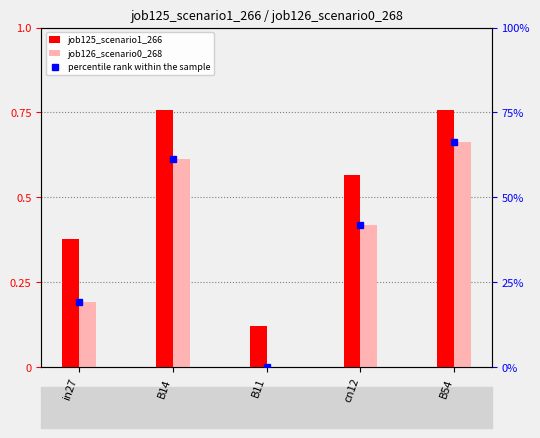

True or false: percentile rank within the sample has a value of 0.0 at B11.

True